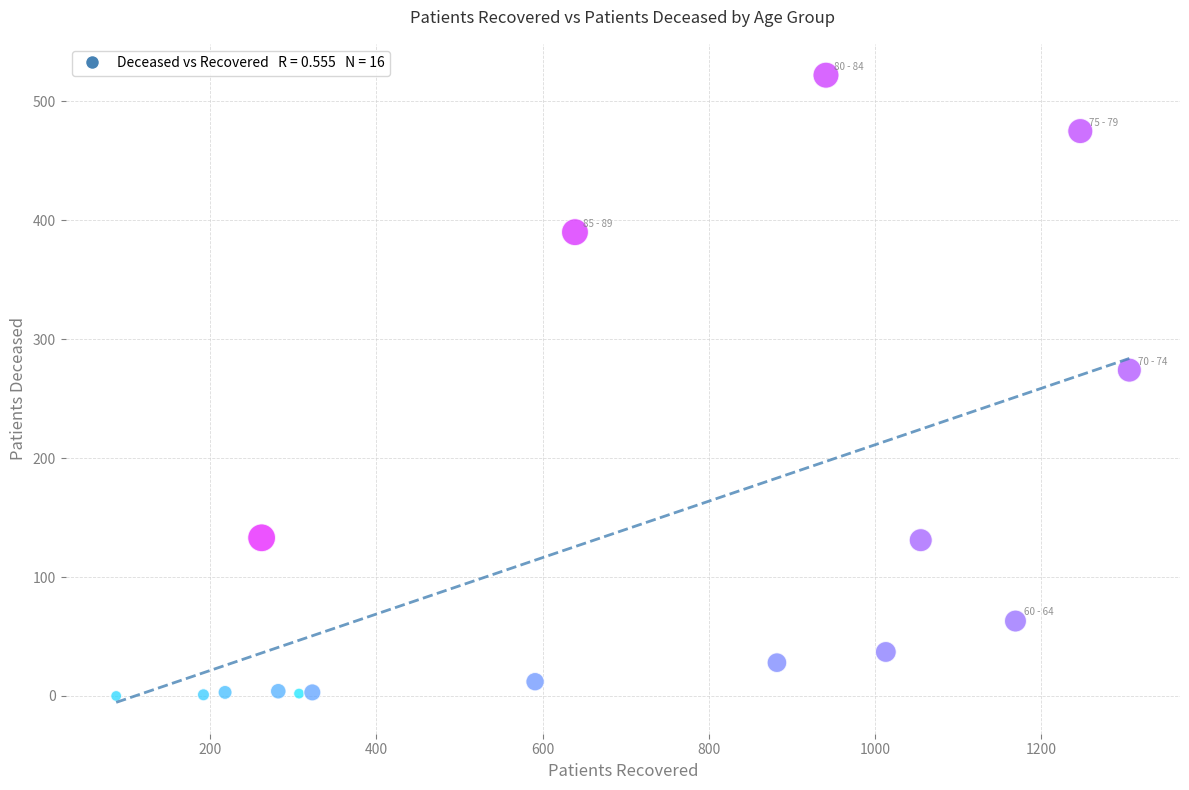

What Y value in the scatter plot is closest to 261?

274